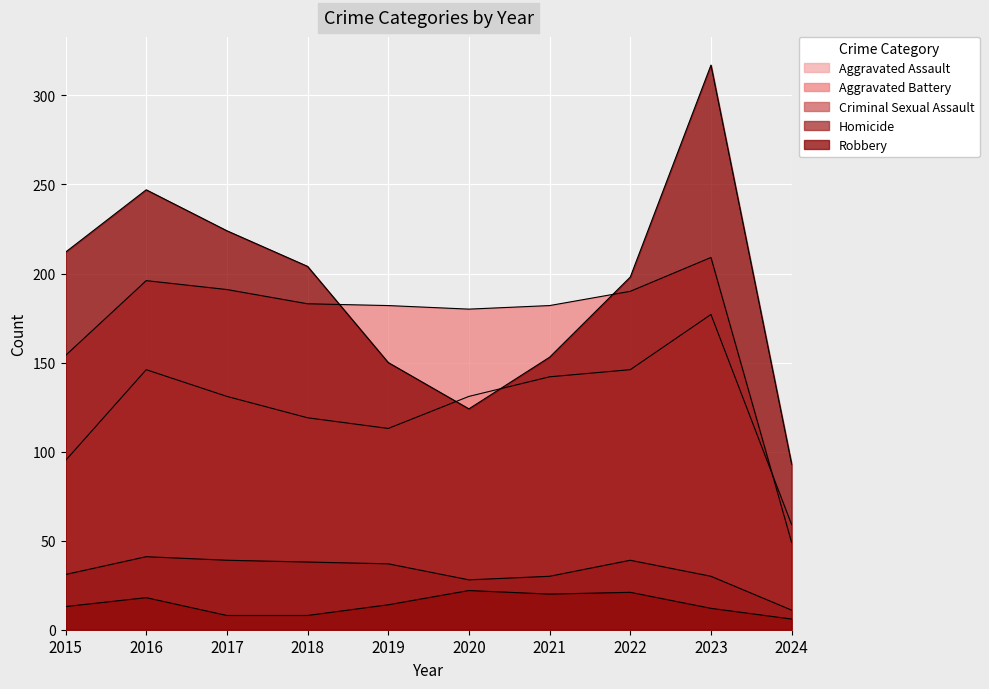

What value does the Aggravated Assault series have at 2020?

131